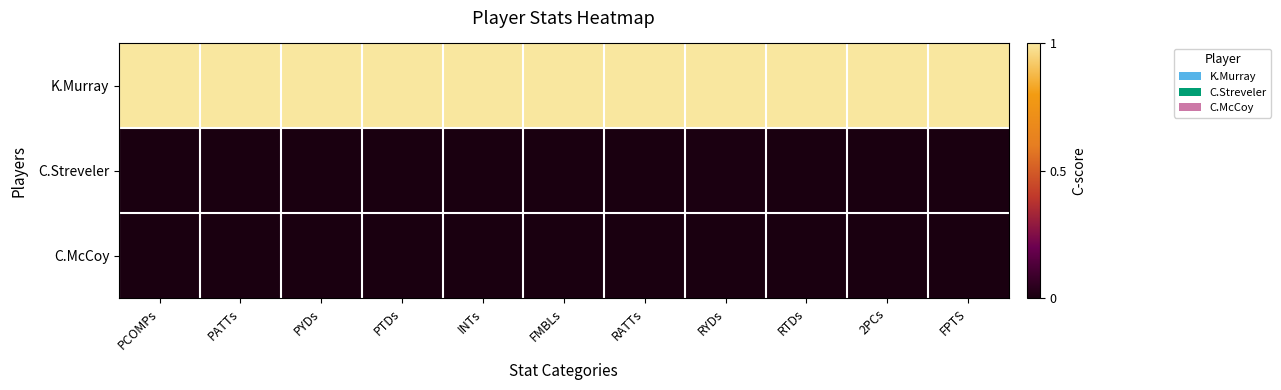

How many data points does each series have?

11